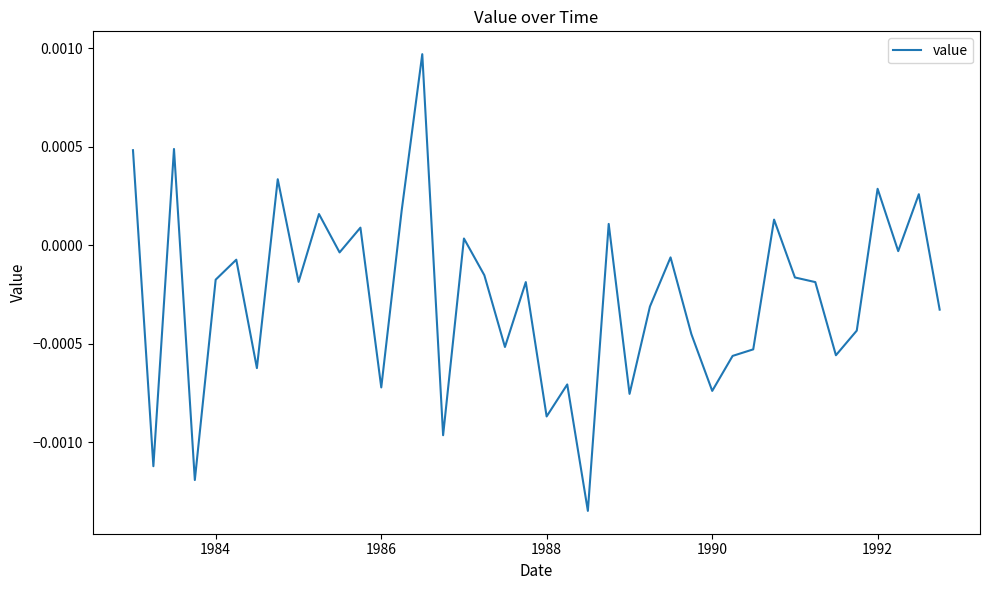

How many series are shown in this chart?

1